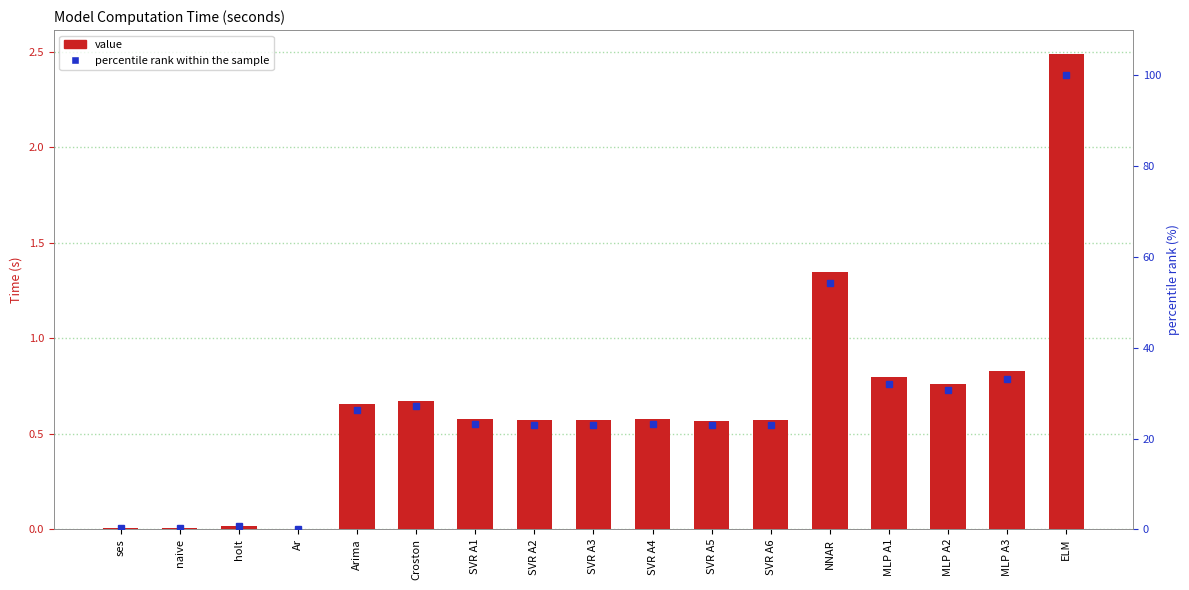

What is the difference between the highest and lowest values at SVR A2?

22.4